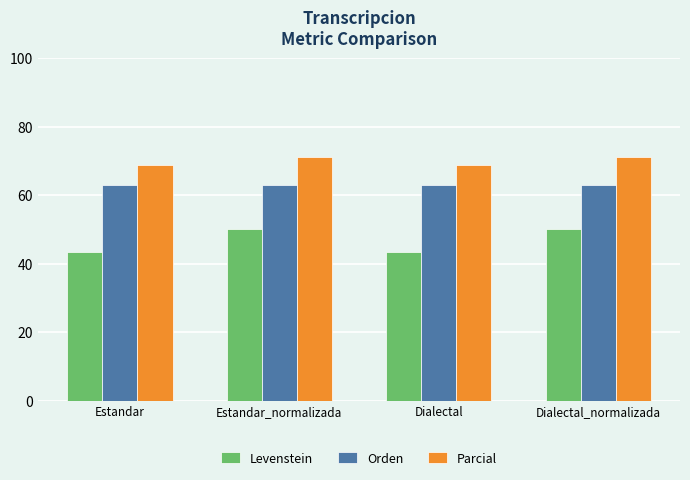

True or false: Orden has a value of 15.9 at Estandar.

False